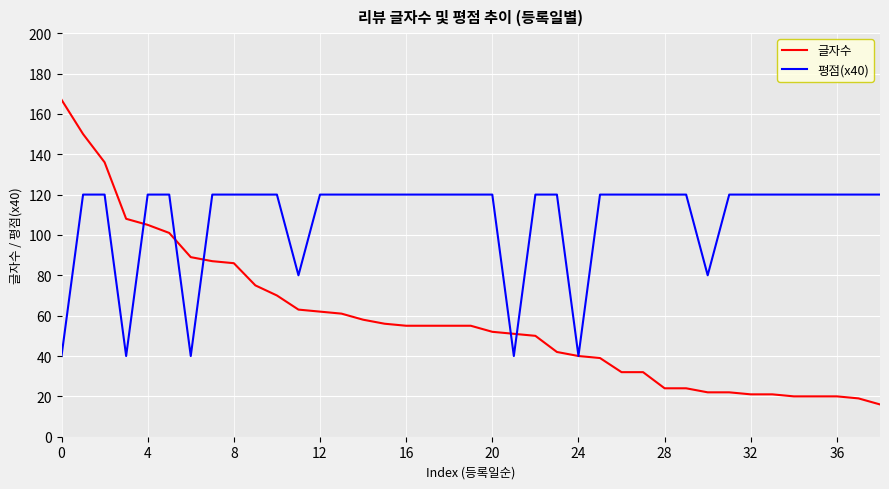

What is the maximum value for 글자수?

167